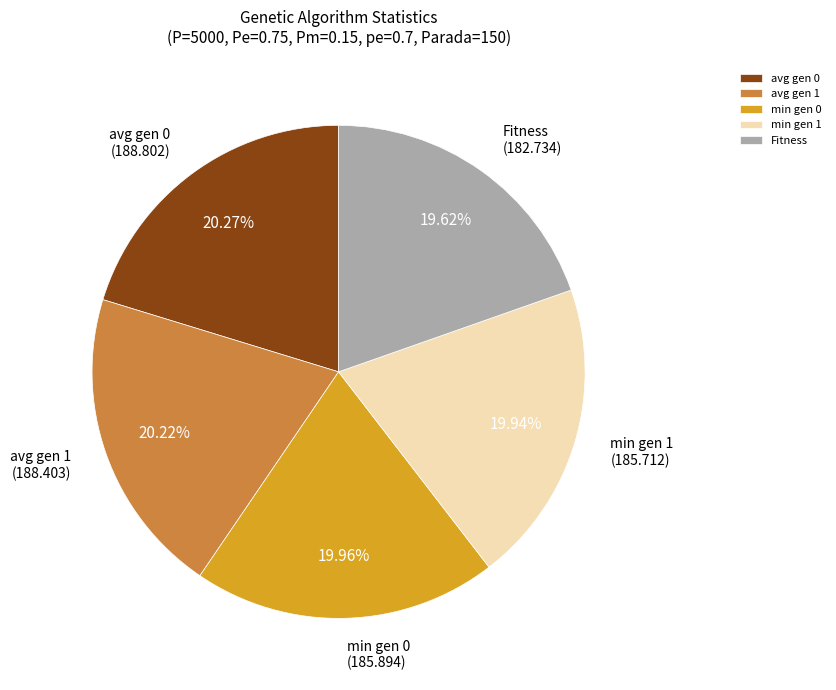

What is the ratio of the value at avg gen 1 to the value at min gen 1?

1.0